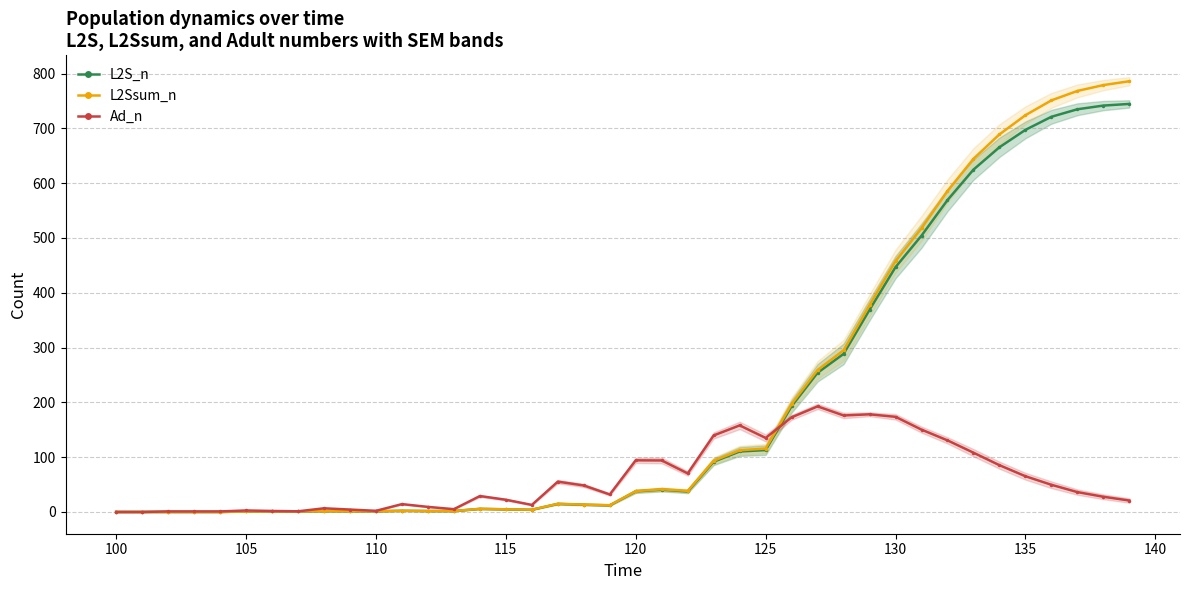

What is the maximum value for Ad_n?

192.7